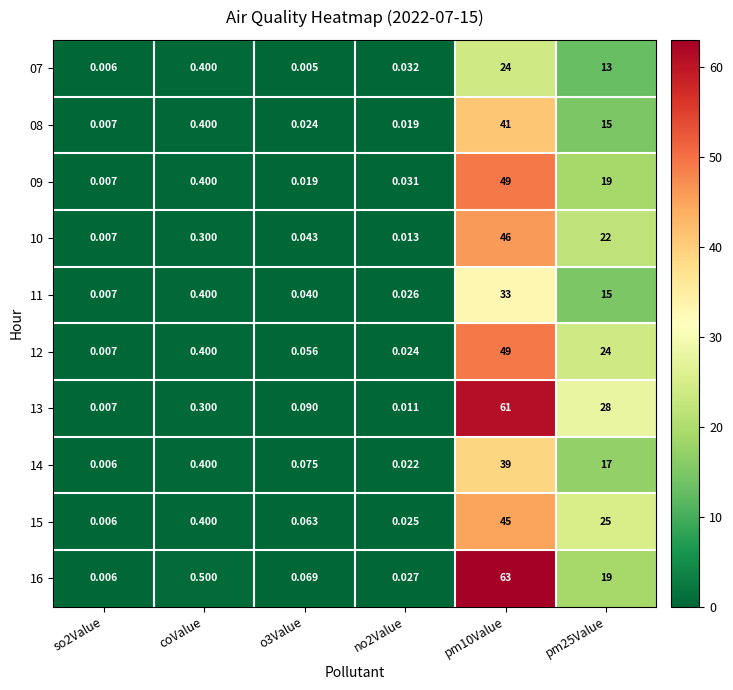

Is the value of 12 at no2Value greater than the value of 15 at coValue?

No